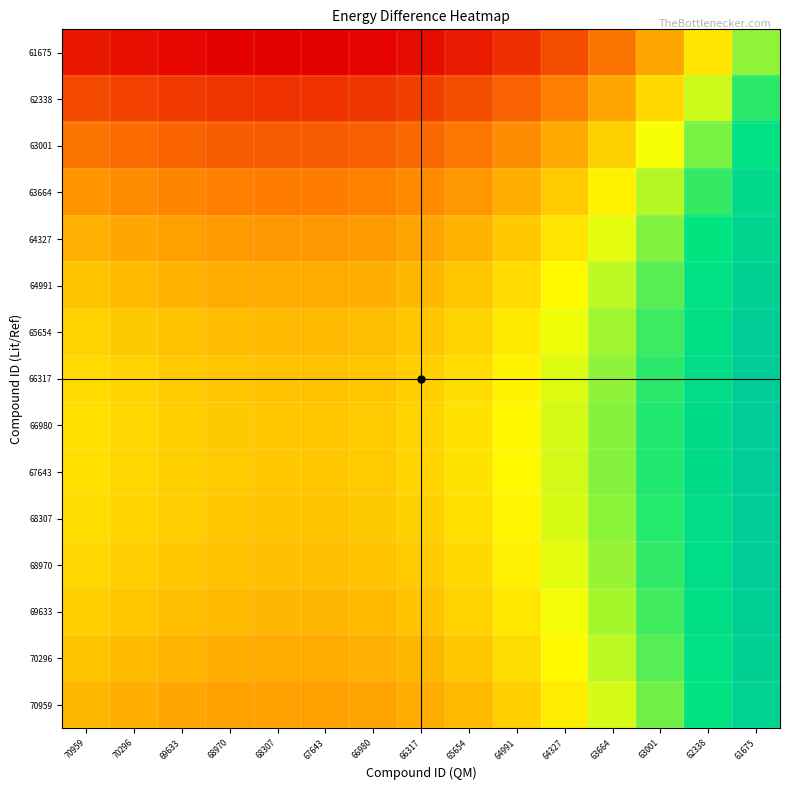

Between 68307 and 66317, which is larger?

66317